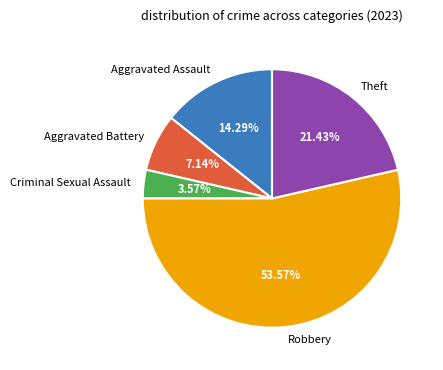

How many segments does this pie chart have?

5